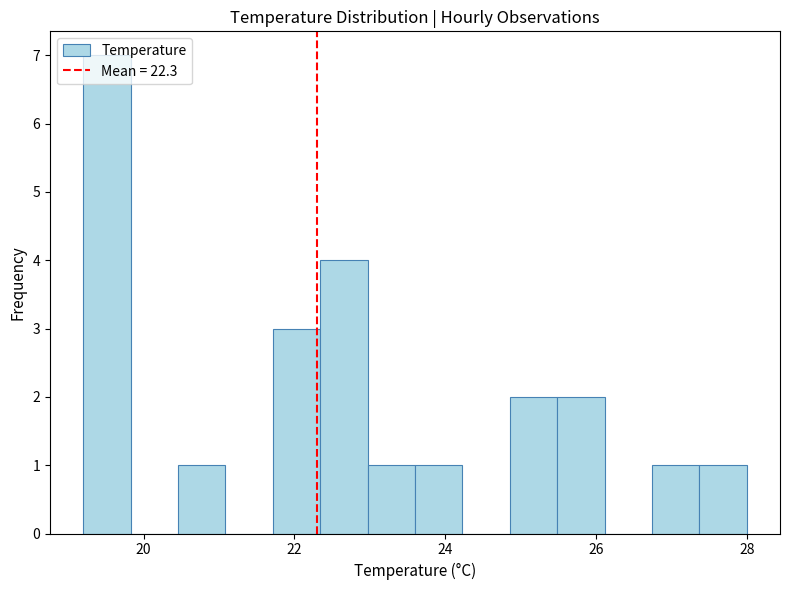

Around what value on the x-axis is the tallest bar? Give the approximate position of its centre, as read against the axis.

19.6